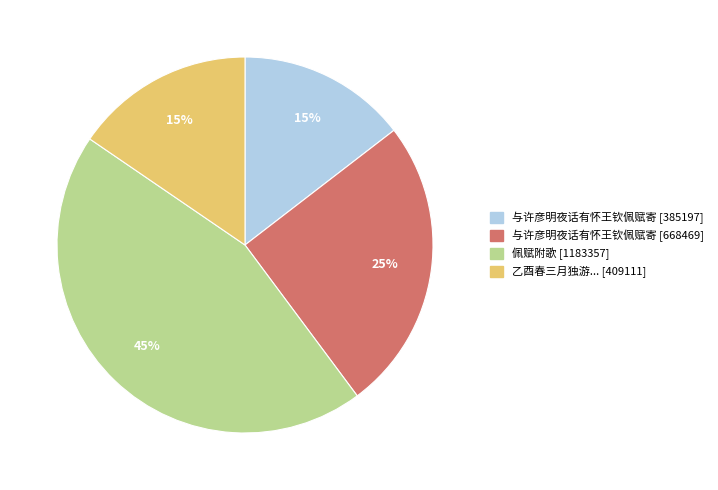

Does any single category account for the majority?

No